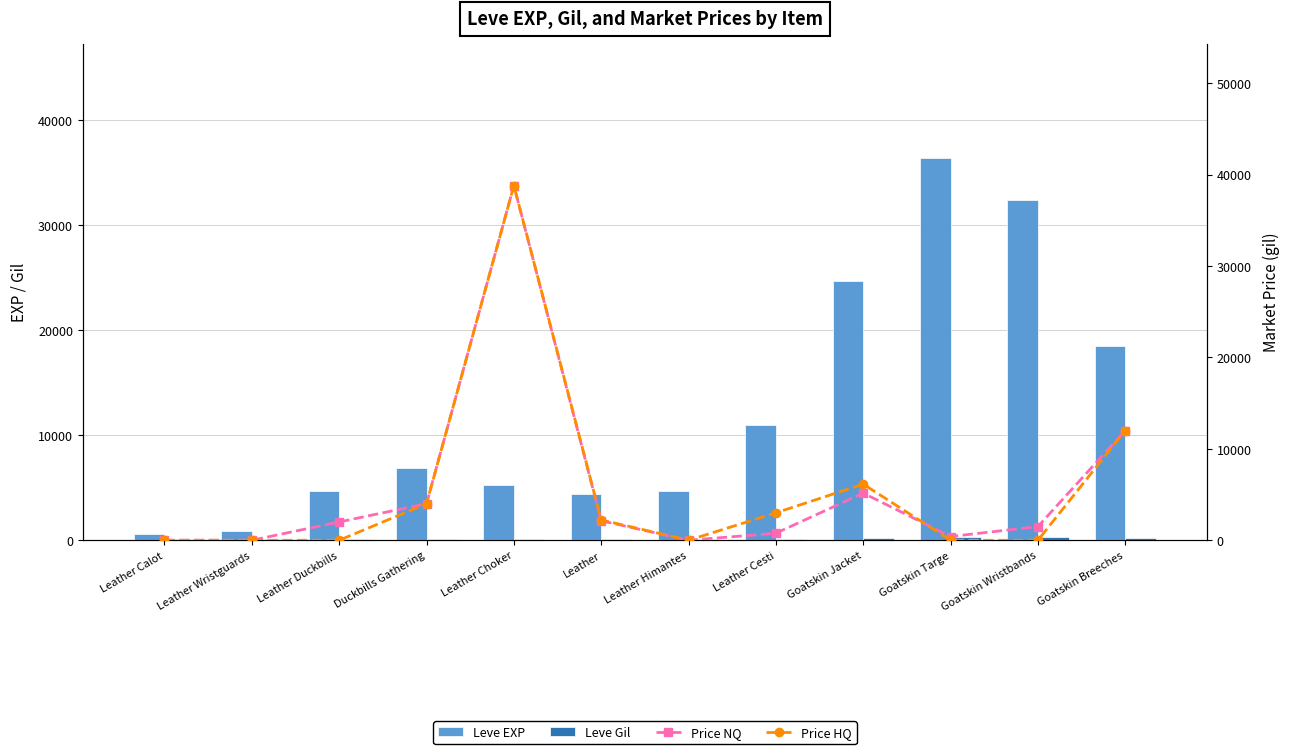

What is the spread (max minus min) of values at Goatskin Breeches?

18318